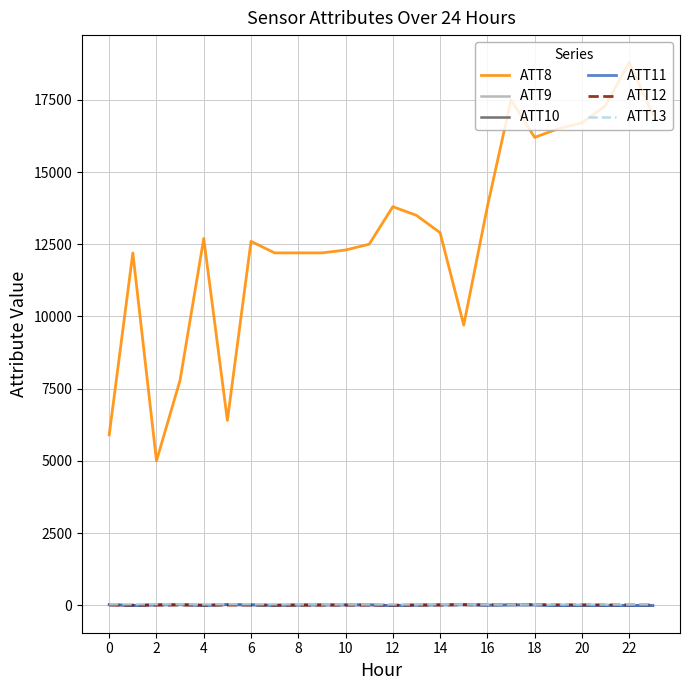

True or false: ATT8 and ATT9 cross at least once.

False